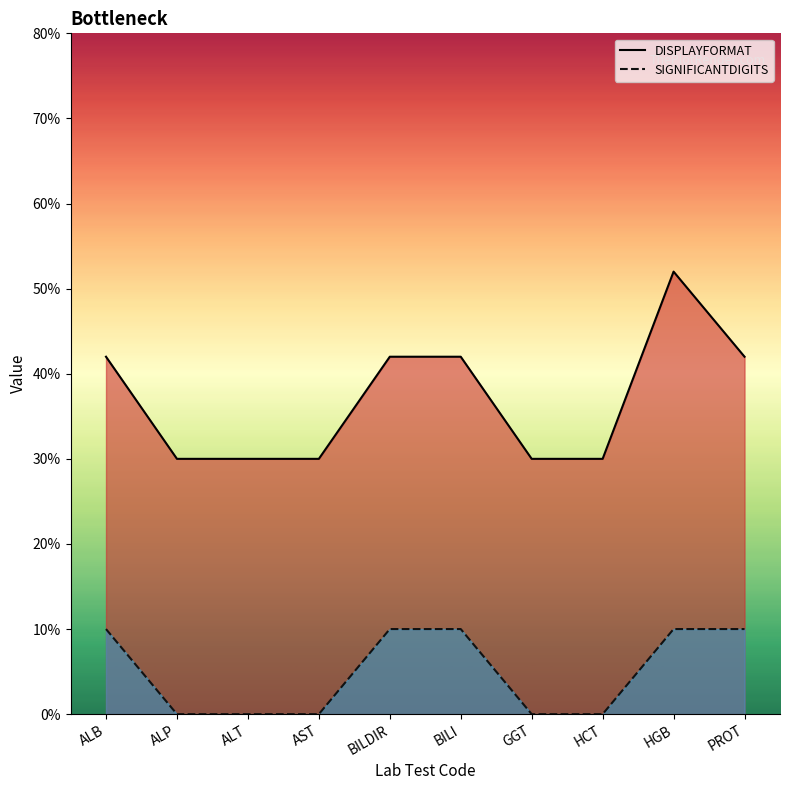

What are all the series names shown in the legend?

DISPLAYFORMAT, SIGNIFICANTDIGITS